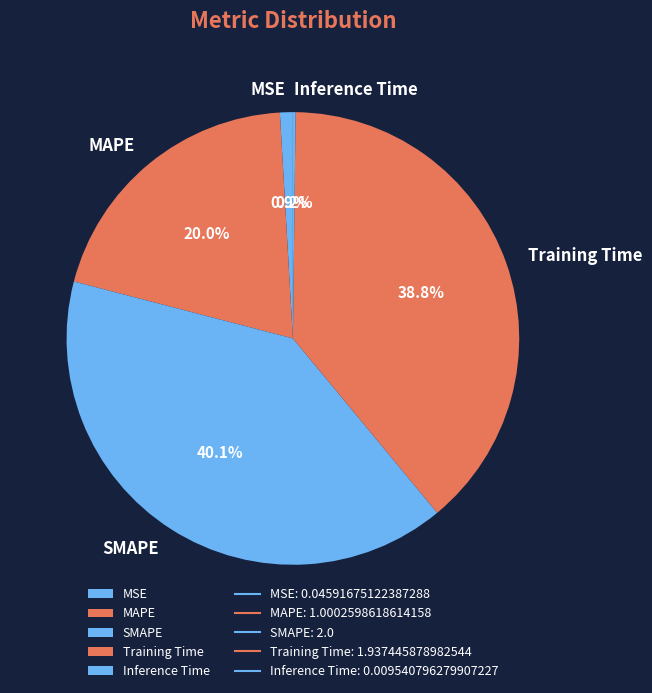

True or false: Training Time accounts for 39% of the total.

True